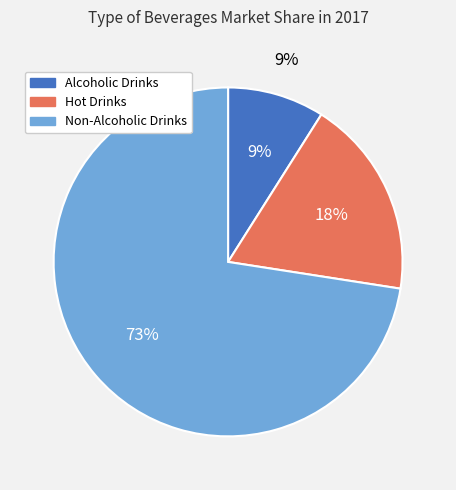

Which category has the biggest portion of the pie?

Non-Alcoholic Drinks